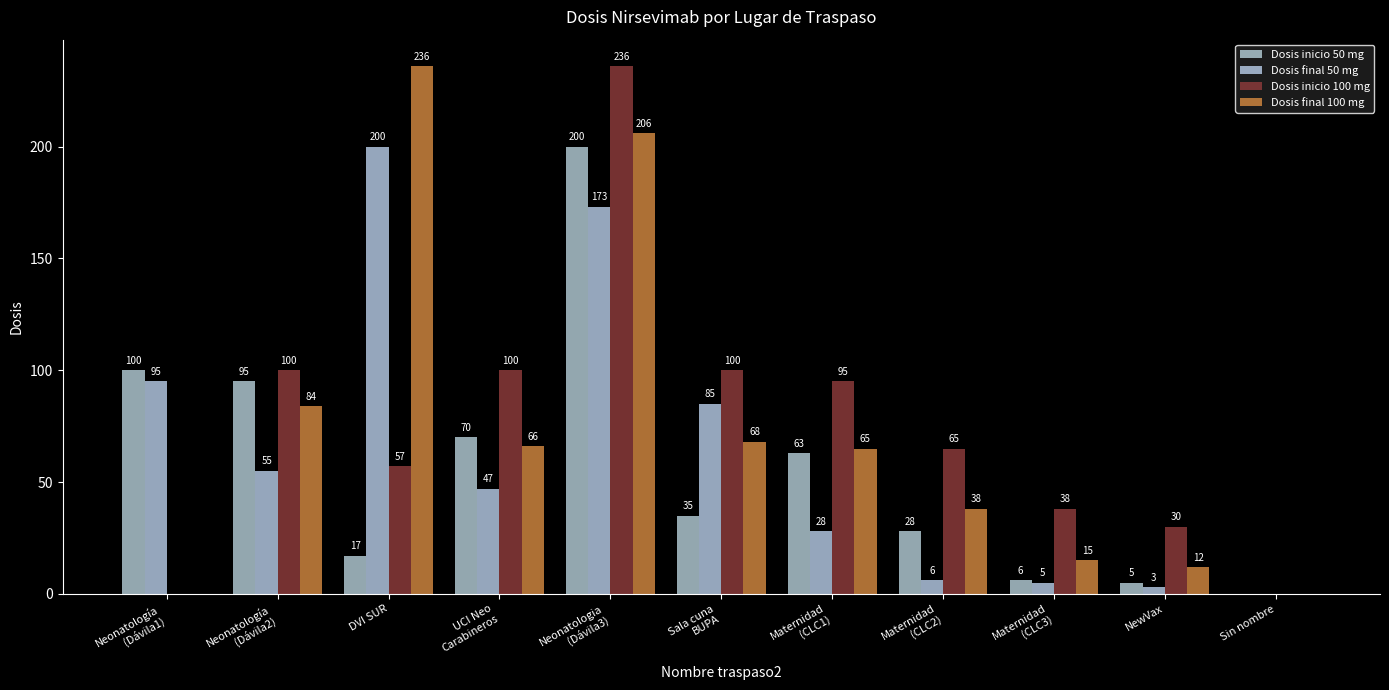

How many series are shown in this chart?

4